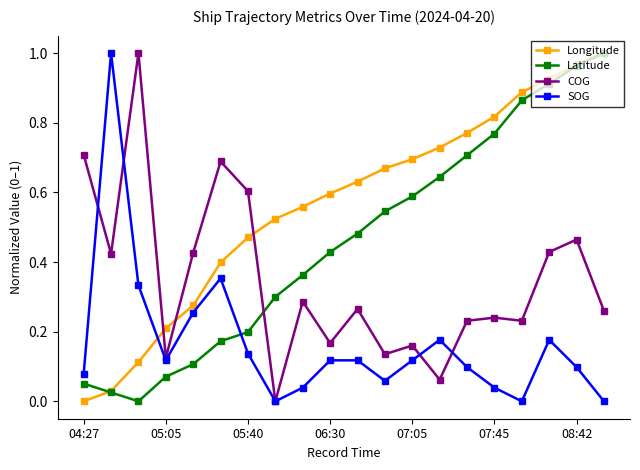

How many intersections are there between Latitude and SOG?

1